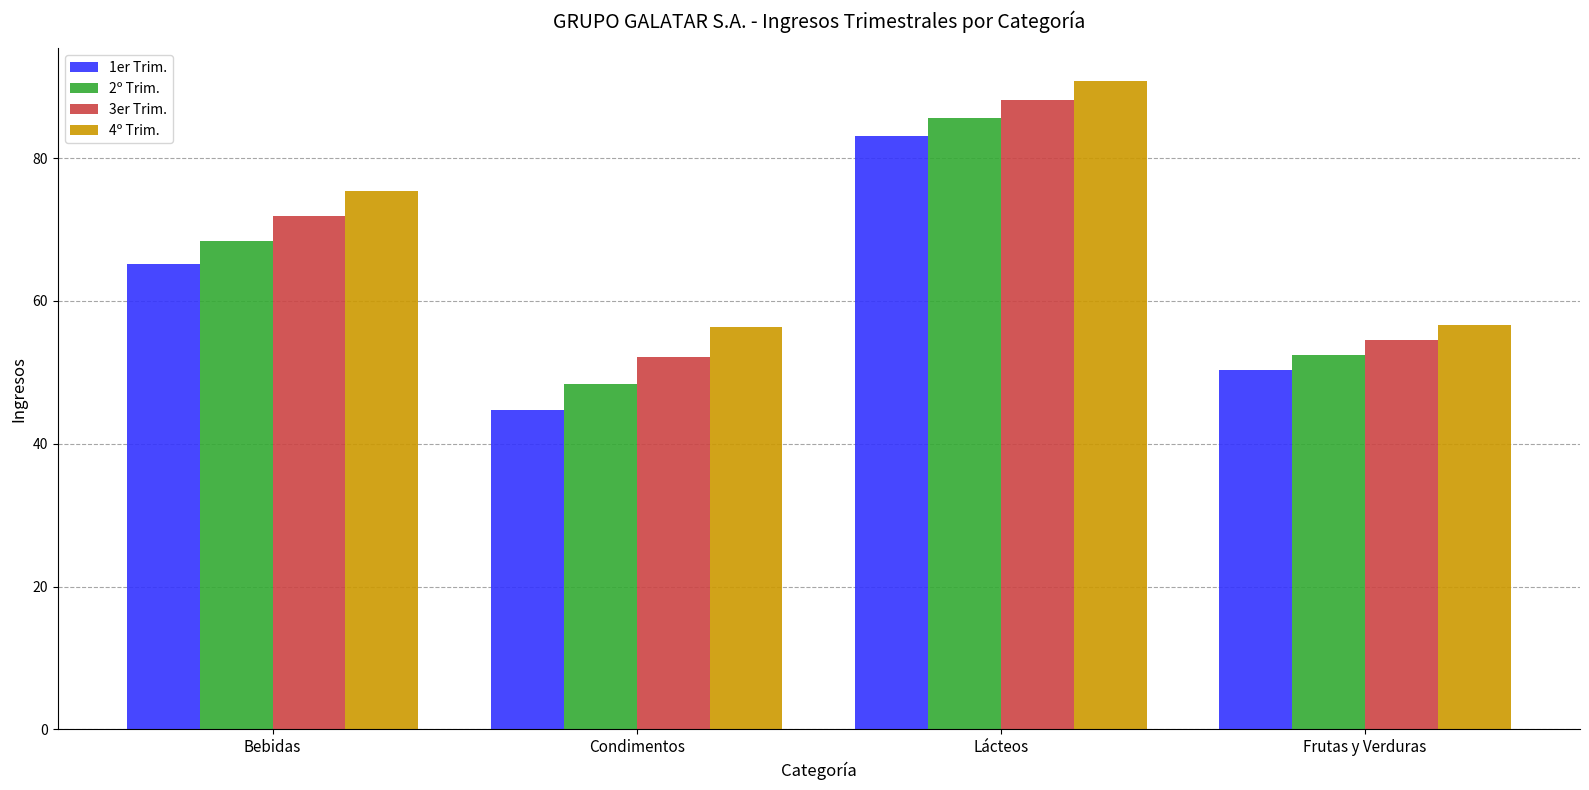

Rank the series by their maximum value, from lowest to highest.

1er Trim., 2º Trim., 3er Trim., 4º Trim.